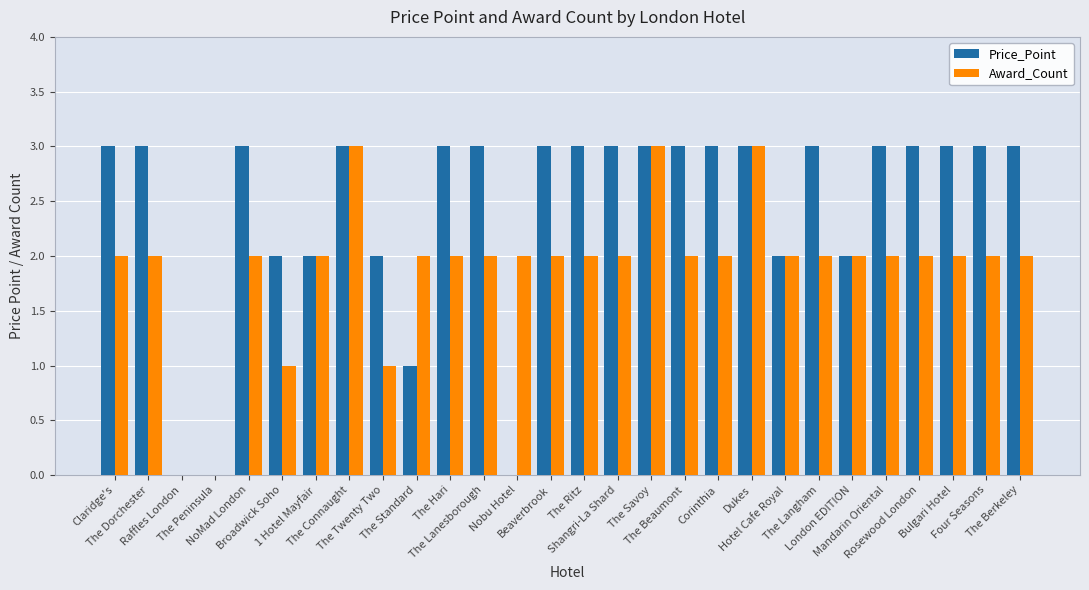

What is the sum of all Price_Point values?

68